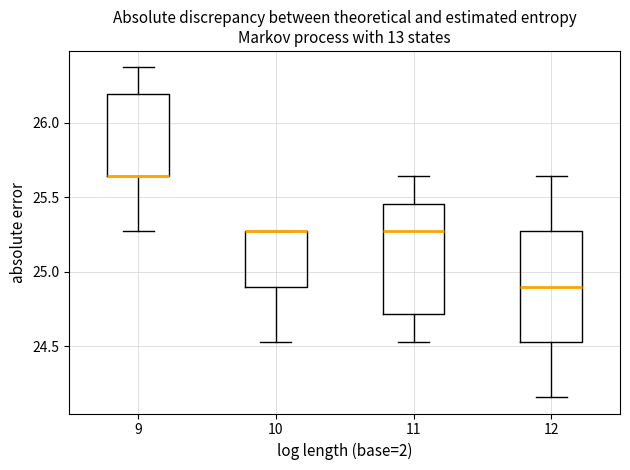

Where is the lower edge of the box at x = 12 on the y-axis? The values are not printed on the chart, so give them approximately, as read against the axis.

24.55